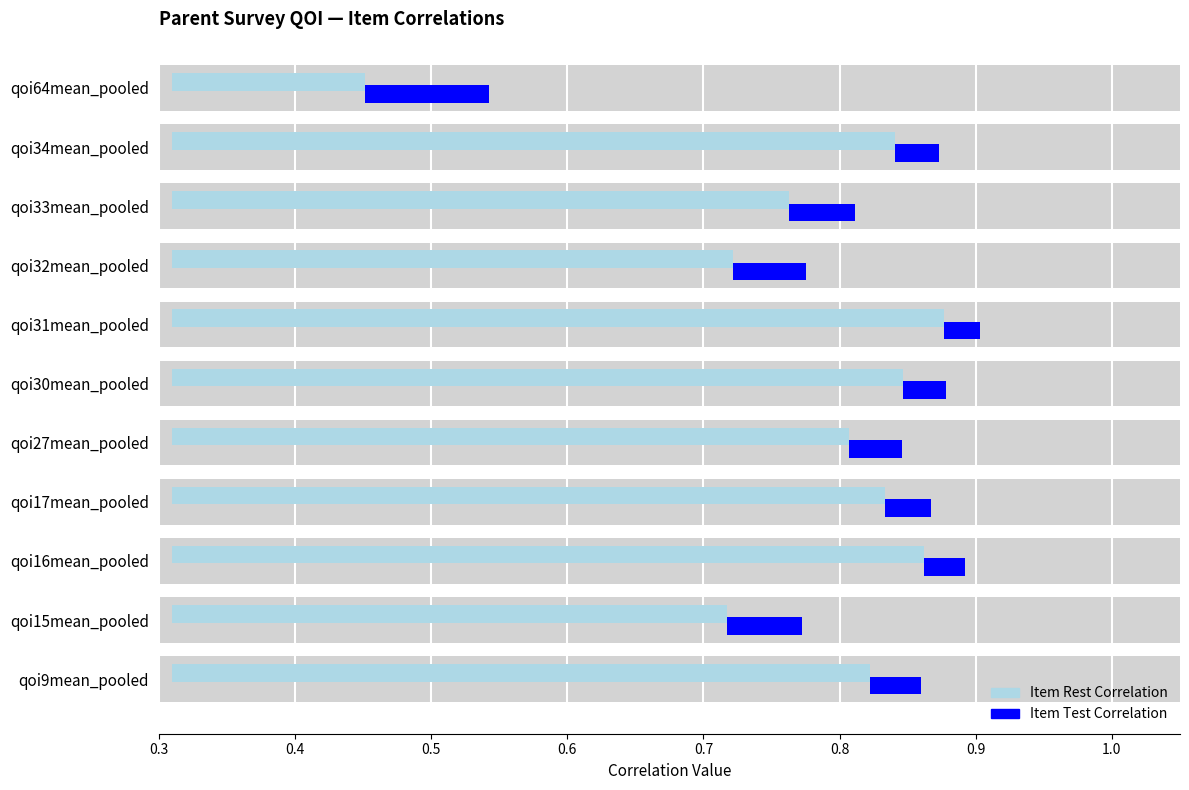

What are all the series names shown in the legend?

Item Test Correlation, Item Rest Correlation